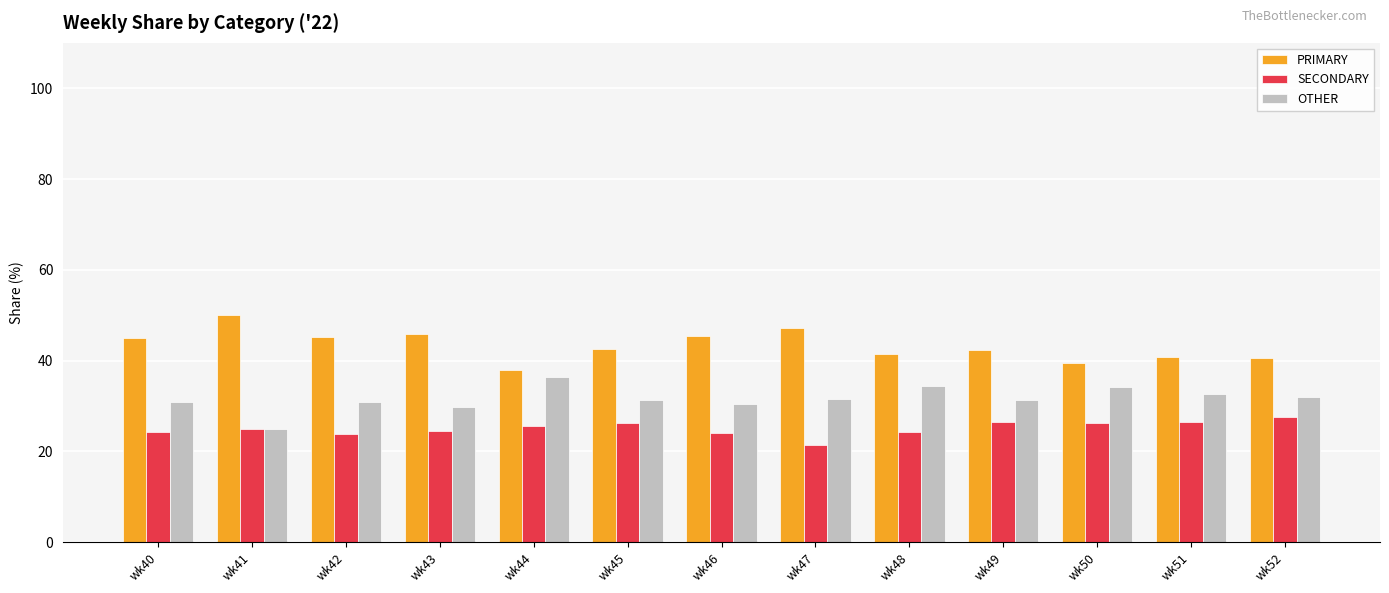

At wk45, list the series in order from largest to smallest.

PRIMARY, OTHER, SECONDARY